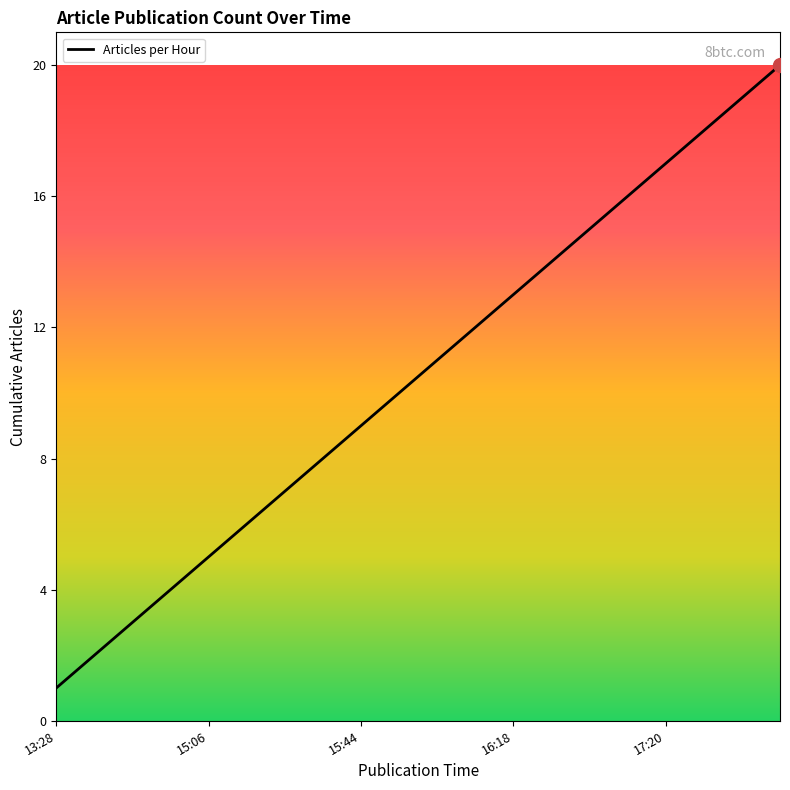

What is the greatest value displayed?

20